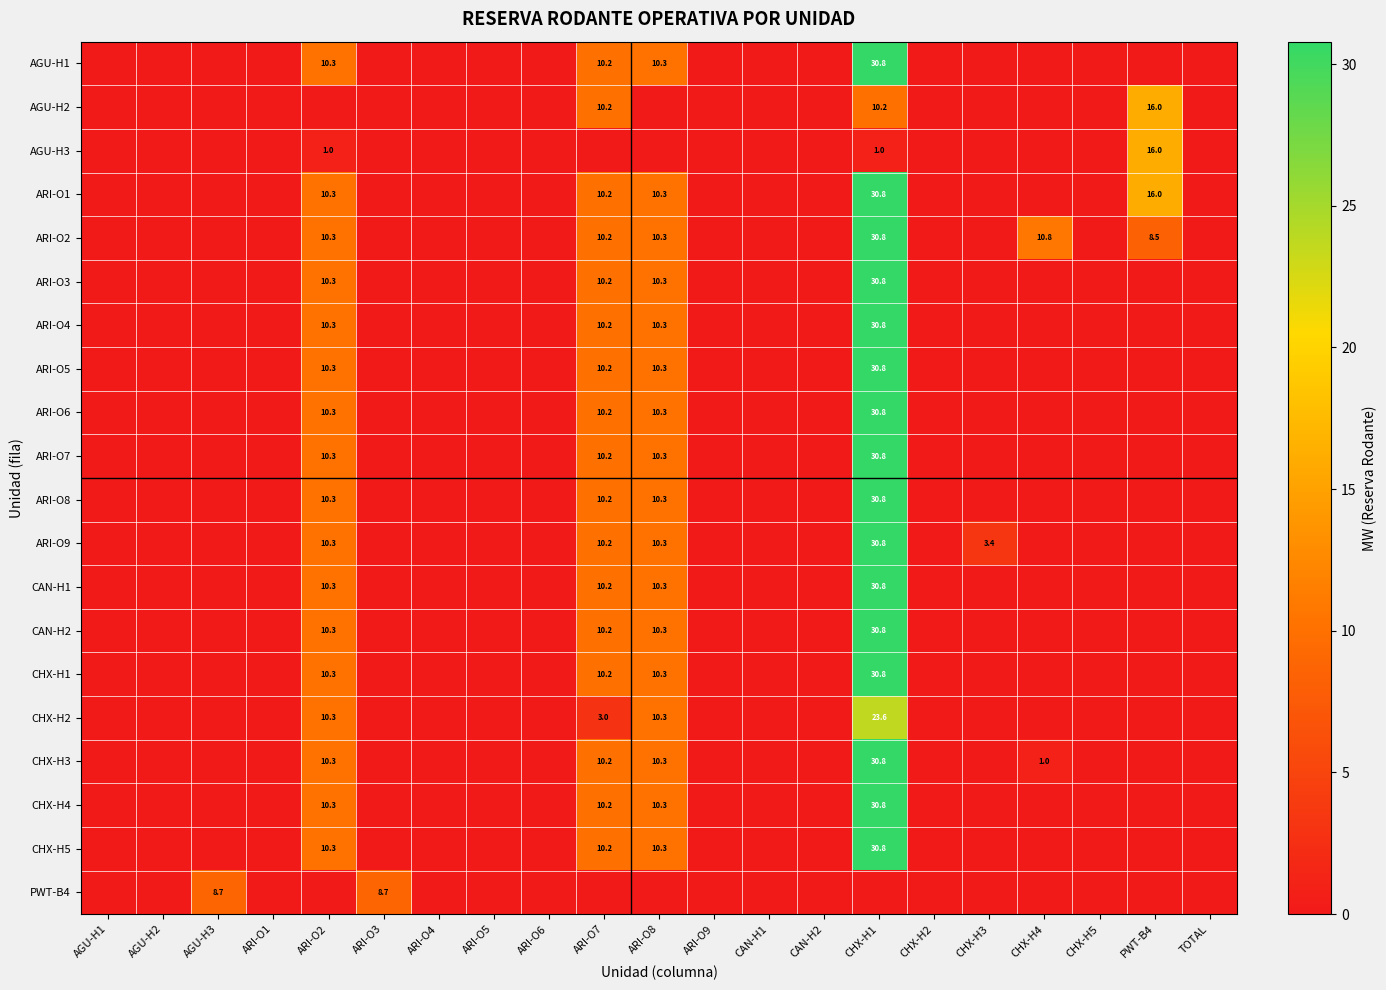

True or false: ARI-O3 has a value of 10.3 at ARI-O2.

True